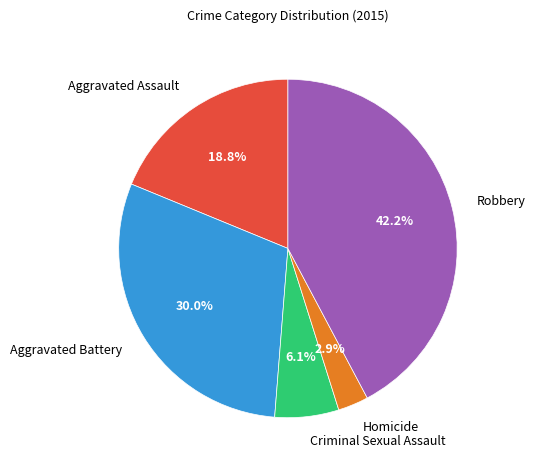

To the nearest percent, what portion does Criminal Sexual Assault represent?

6%